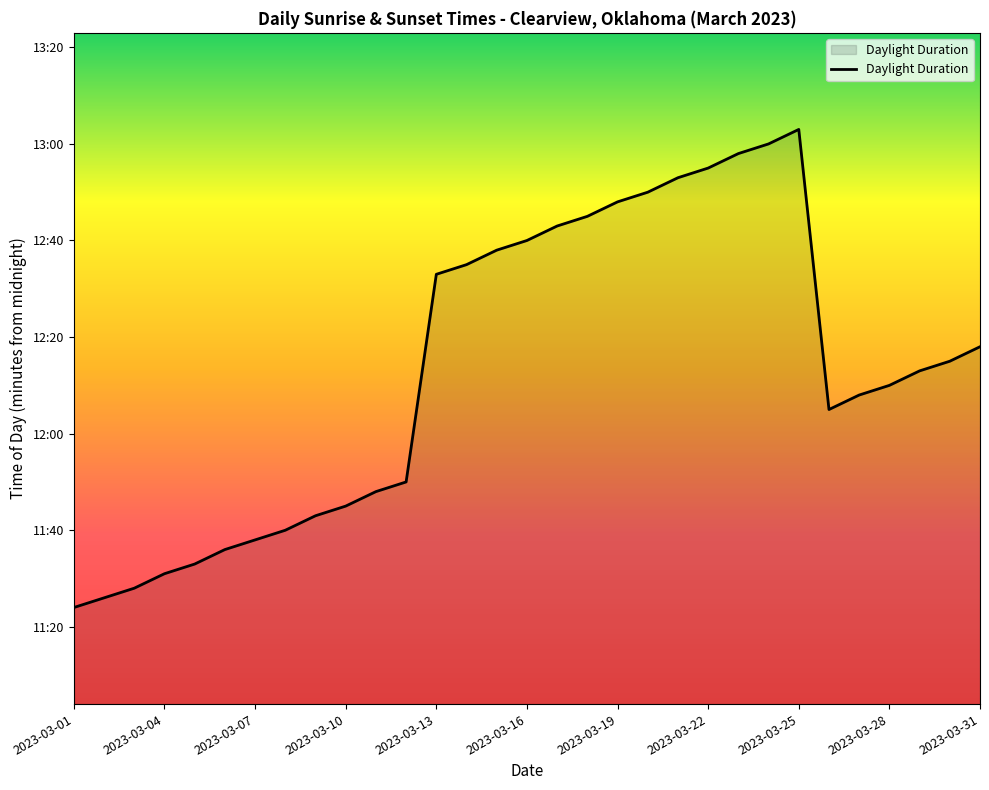

Is this an area chart (filled region under the line)?

Yes